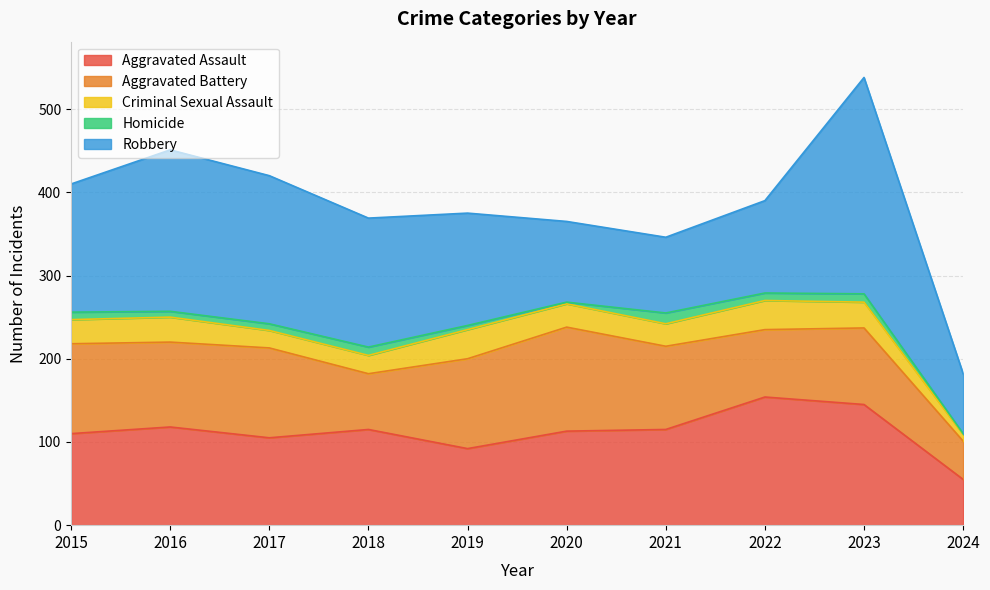

Does the chart have visible grid lines?

Yes